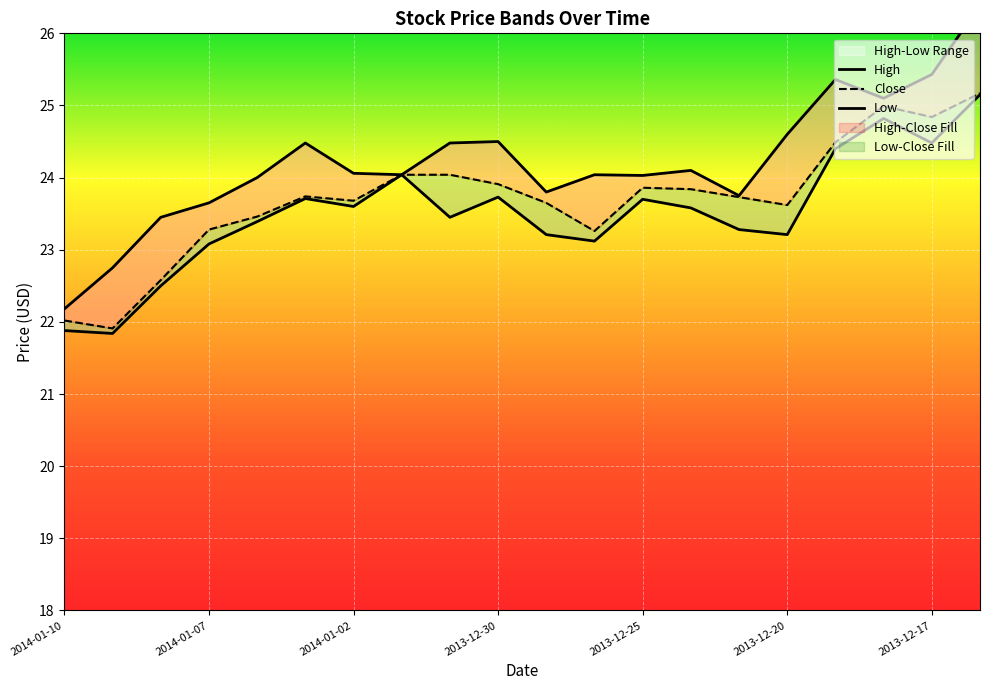

What is the sum of the Low values at 10 and 7?

47.2